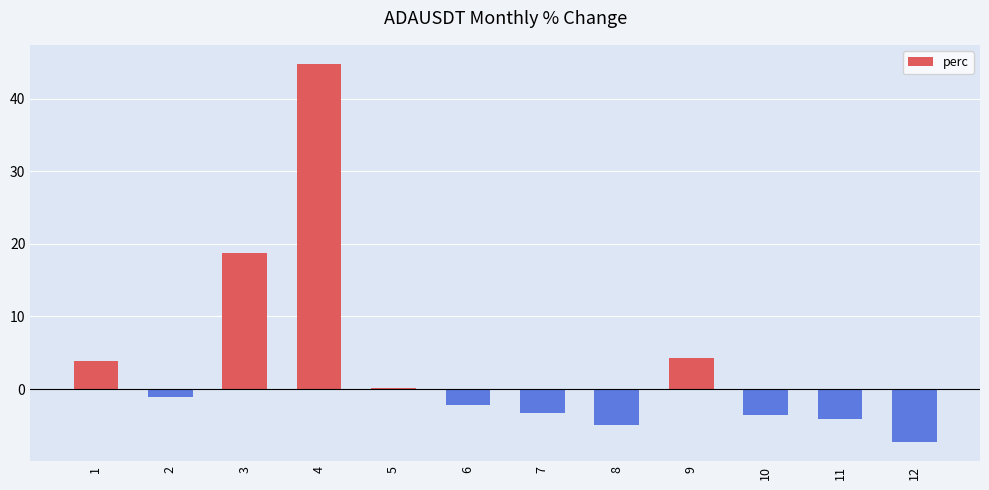

What is the average value?

3.8